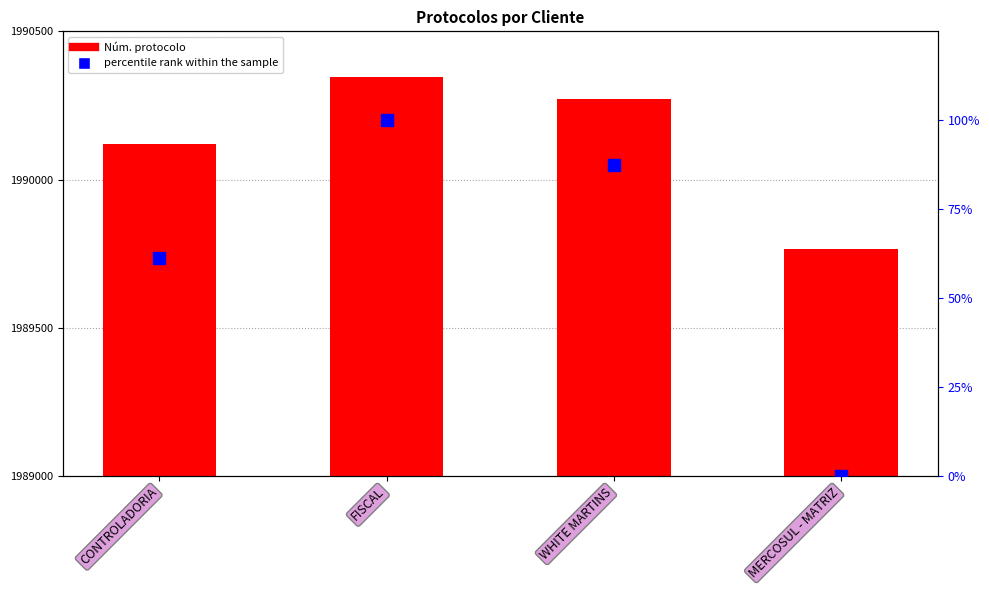

At how many categories does at least one series exceed 1082?

3